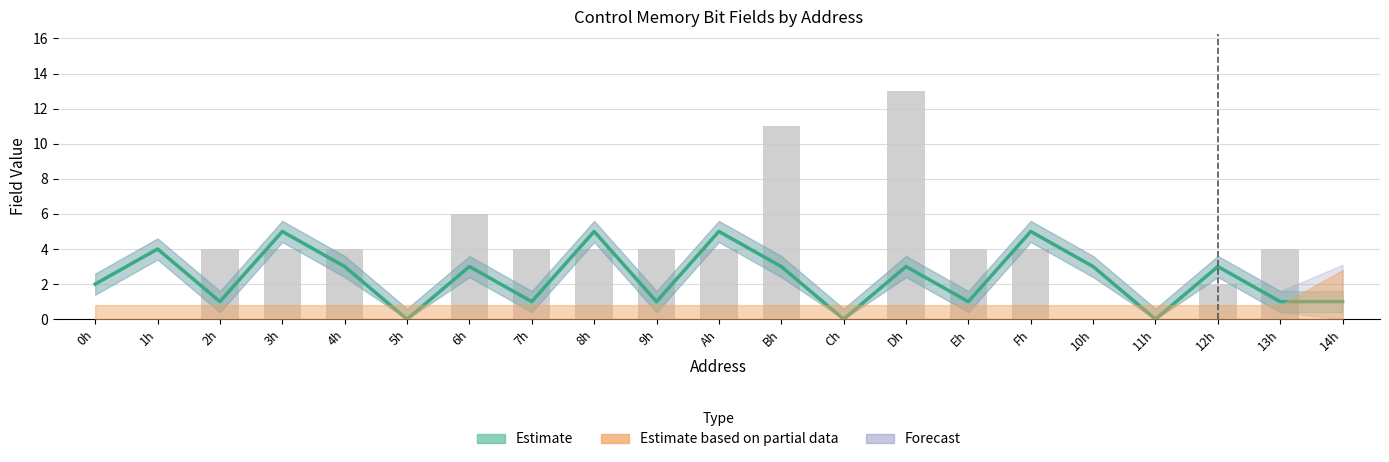

What position from the left is 3h?

4